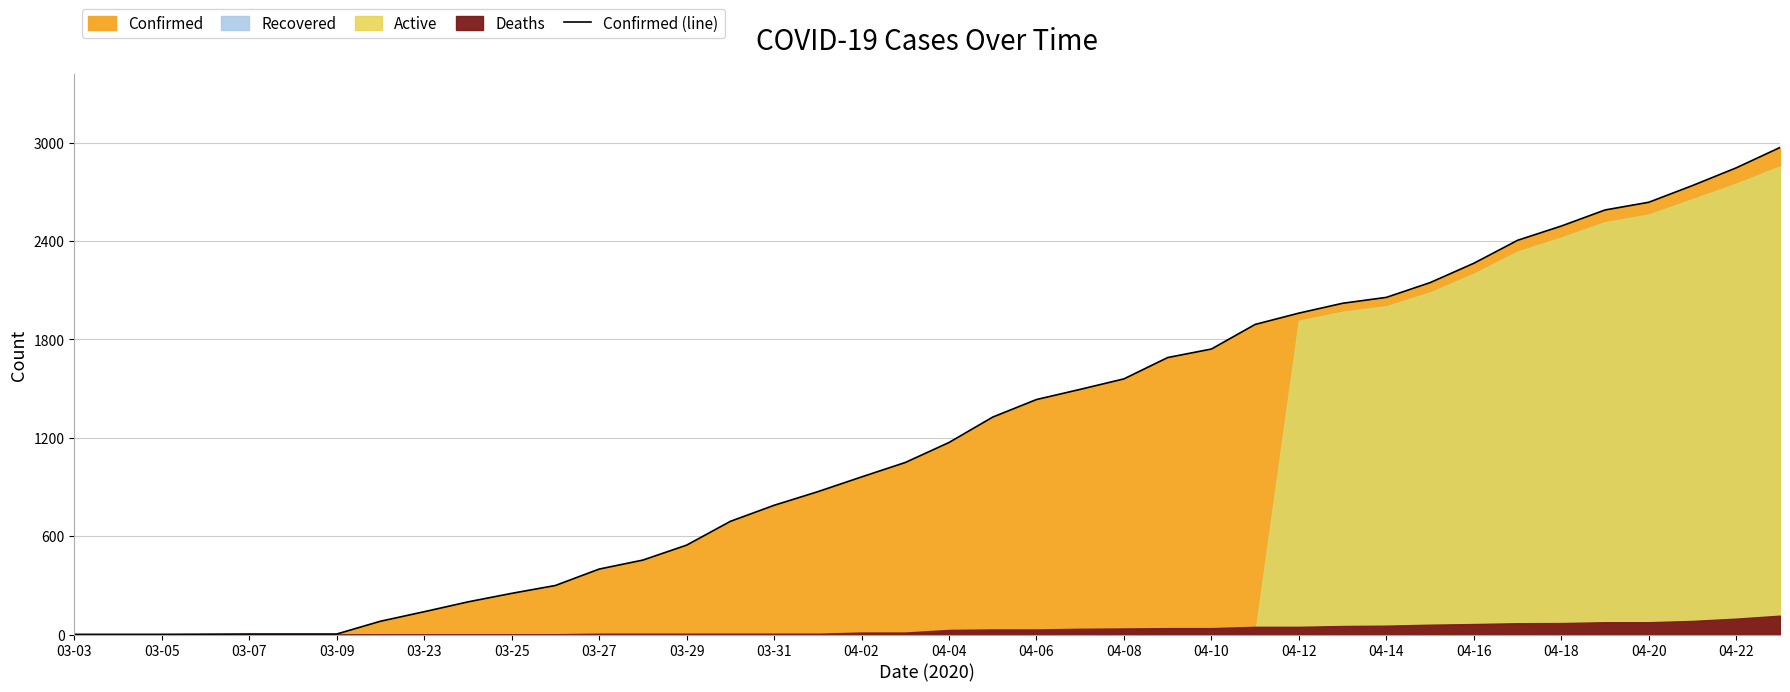

What is the value of the 31st point from the left?

2056